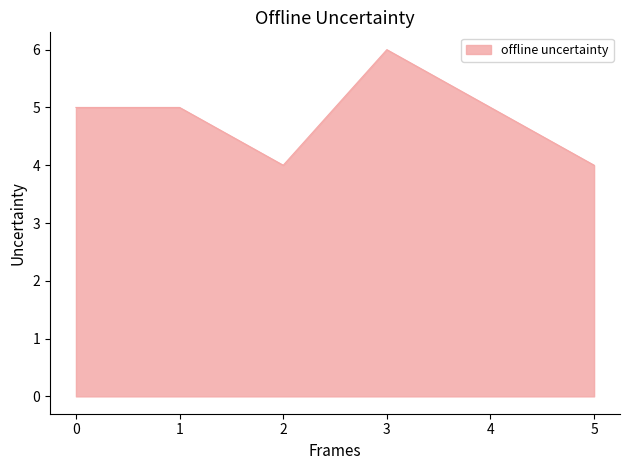

How many series are shown in this chart?

1